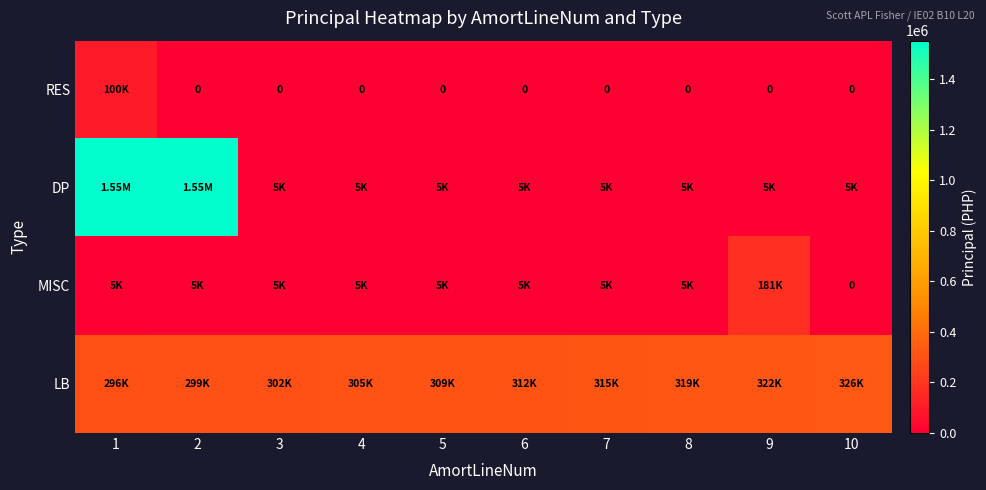

Is the value of LB at 3 greater than the value of MISC at 4?

Yes